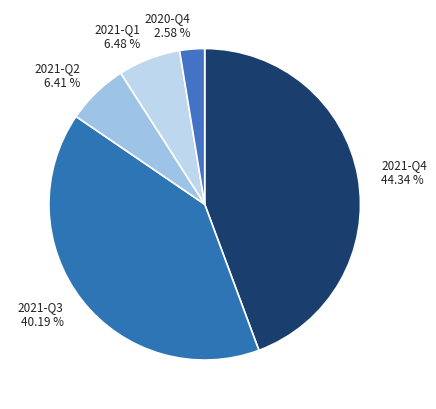

Count the number of slices in the pie.

5